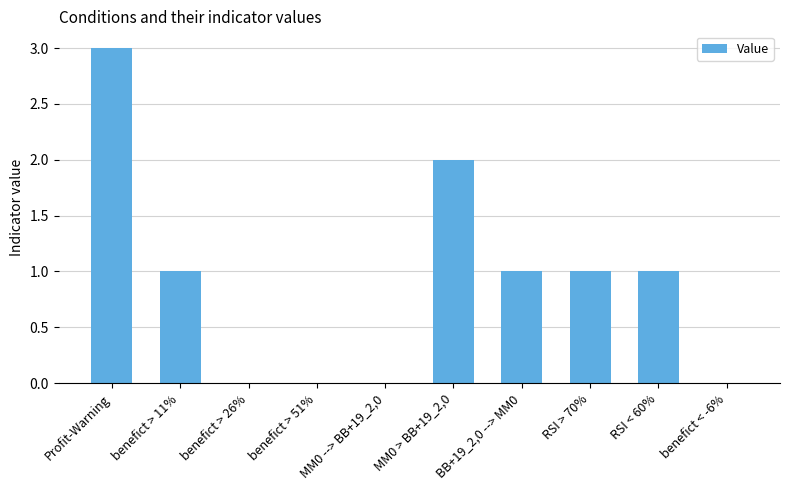

Reading left to right, transcribe all the data shown in this chart.

Profit-Warning=3	benefict > 11%=1	benefict > 26%=0	benefict > 51%=0	MM0 --> BB+19_2,0=0	MM0 > BB+19_2,0=2	BB+19_2,0 --> MM0=1	RSI > 70%=1	RSI < 60%=1	benefict < -6%=0